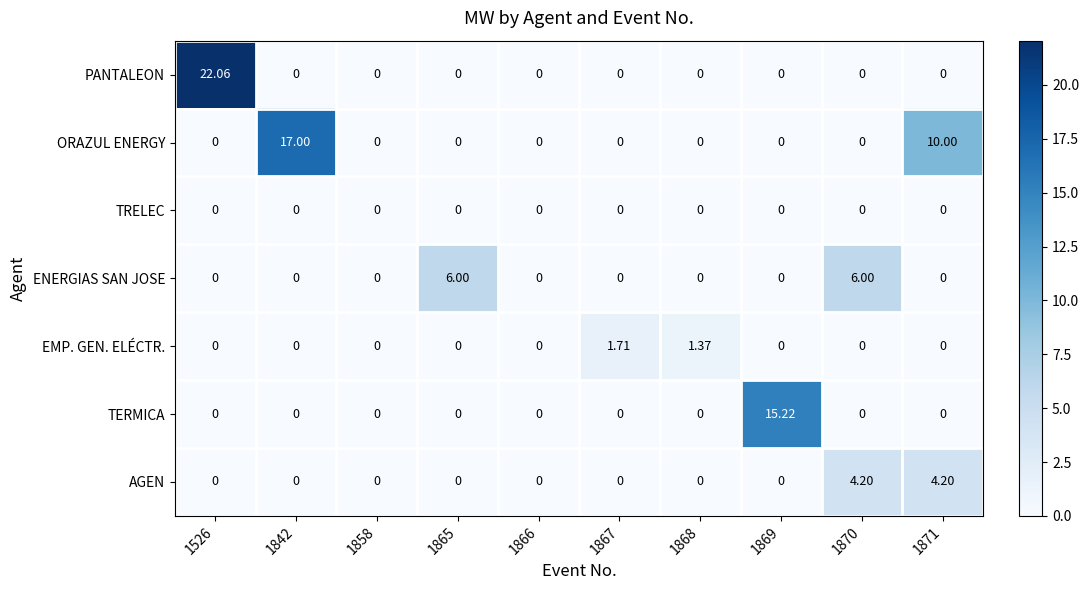

At how many categories does at least one series exceed 21?

1